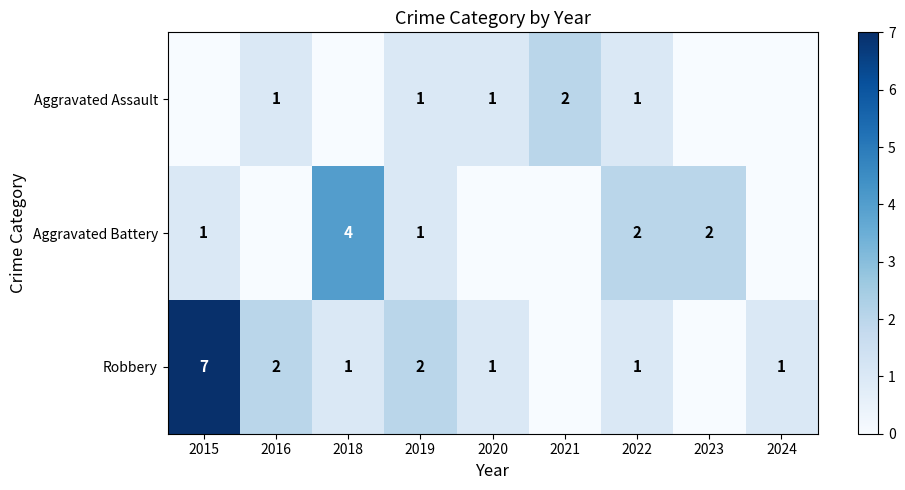

The value of Aggravated Assault at 2020 is 1. True or false?

True